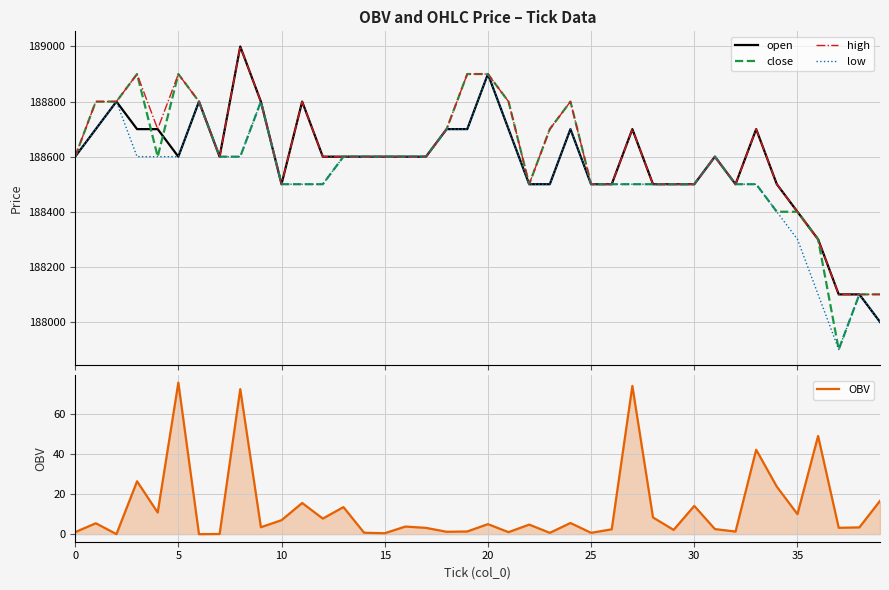

What is the sum of all high values?

7544600